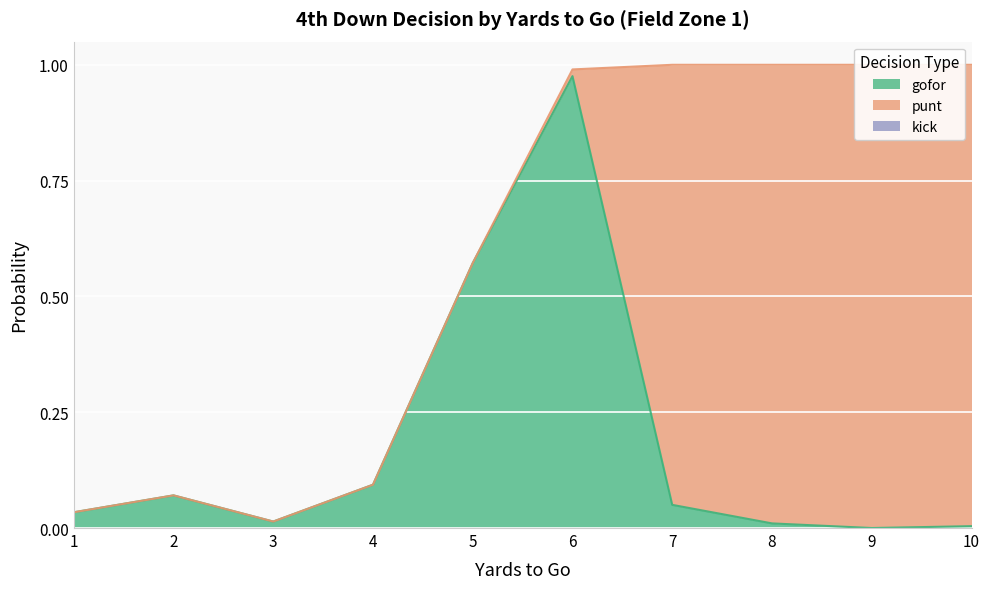

Is the value of punt at 10 greater than the value of kick at 3?

Yes